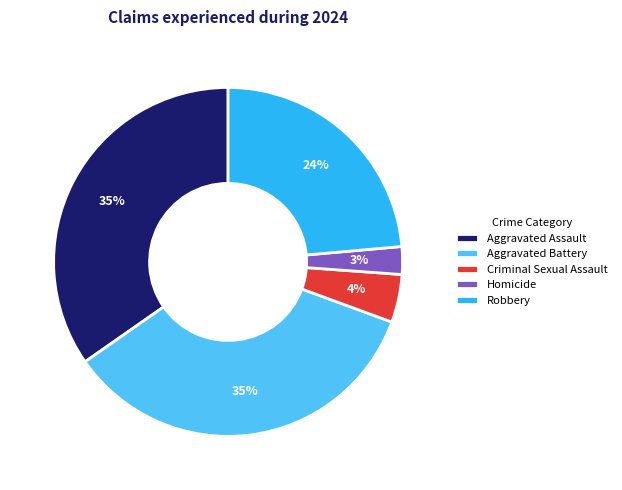

Is Aggravated Battery the majority of the pie?

No